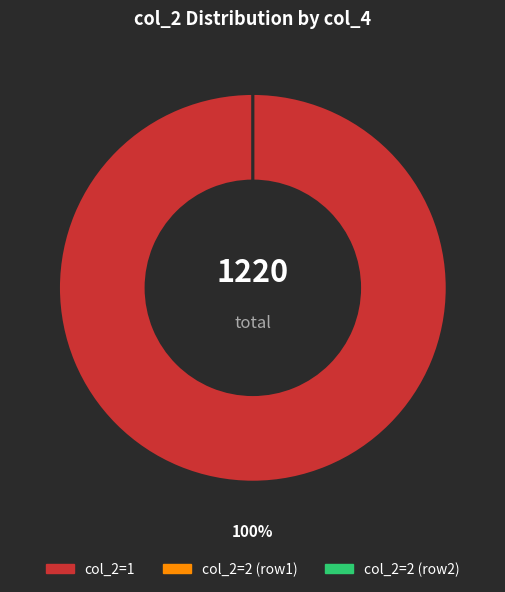

The 2 slice represents 0% of the pie. True or false?

True